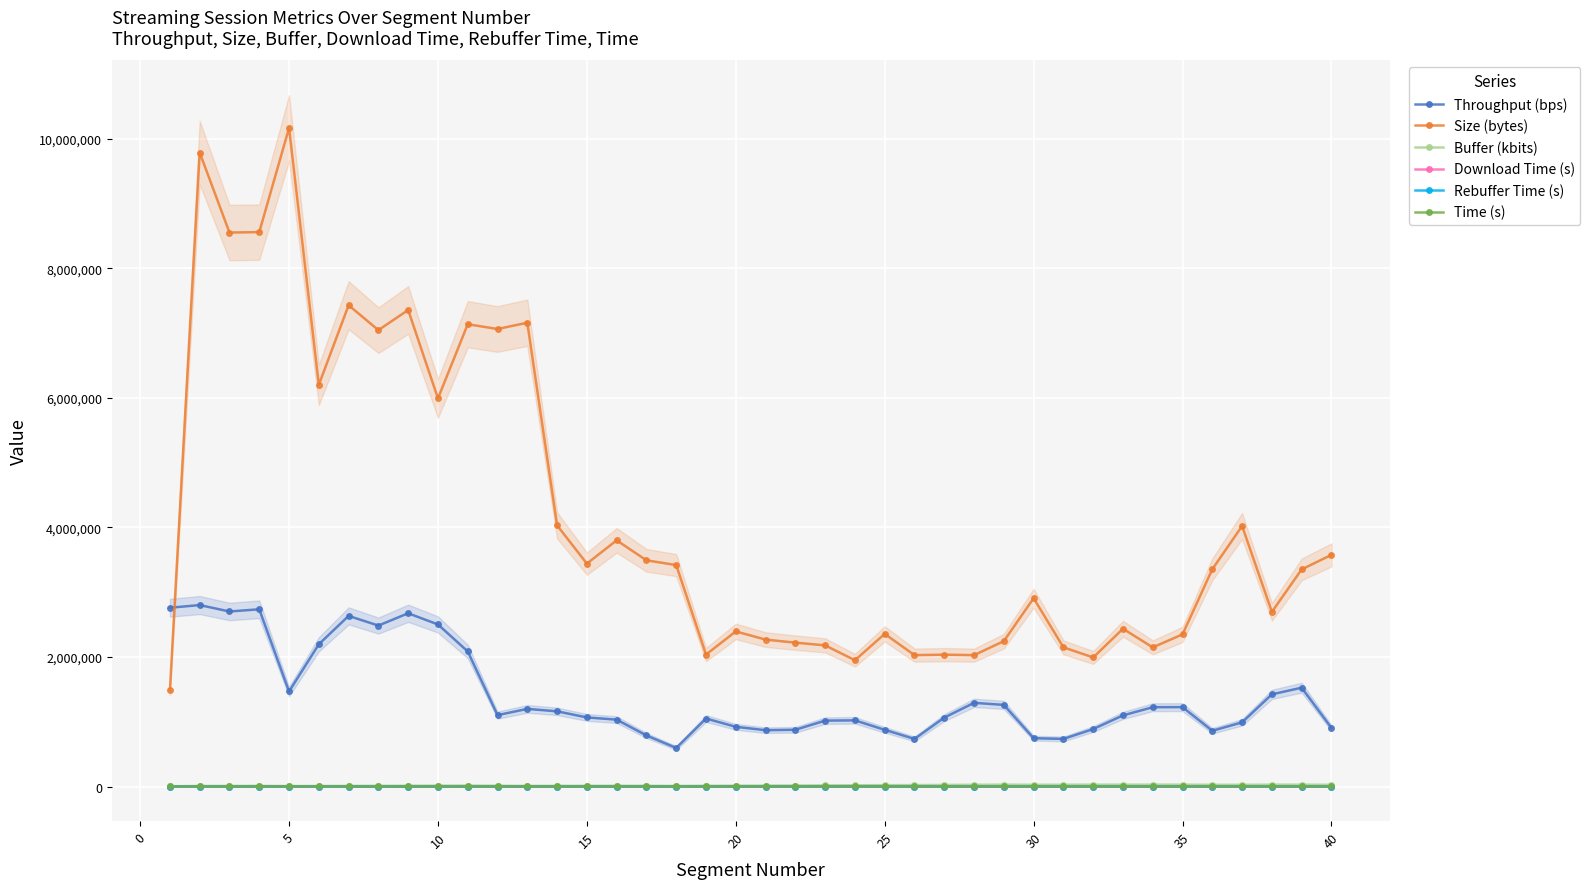

What is the value of the Rebuffer Time (s) point at the 7th from the left?

2.8